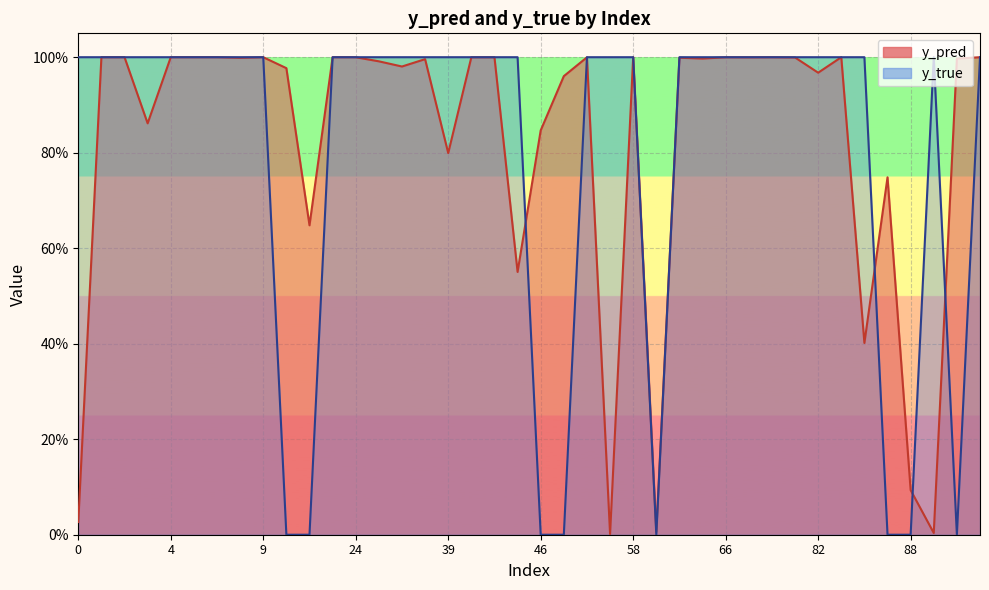

Between 34 and 66, which series saw the biggest shift?

y_pred